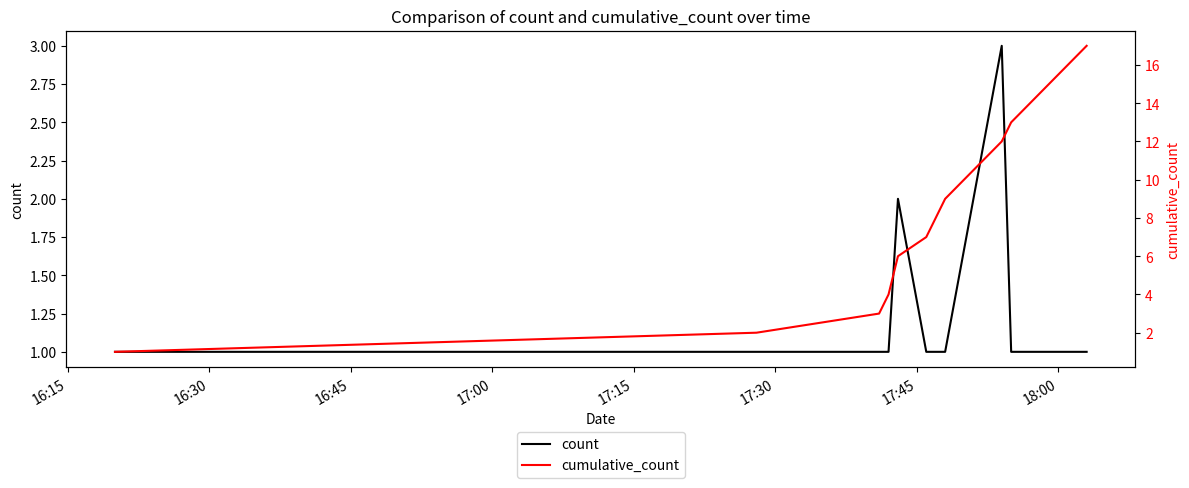

Reading left to right, transcribe all the data shown in this chart.

count: 1	1	1	1	2	1	1	1	3	1	1	1	1	1
cumulative_count: 1	2	3	4	6	7	8	9	12	13	14	15	16	17